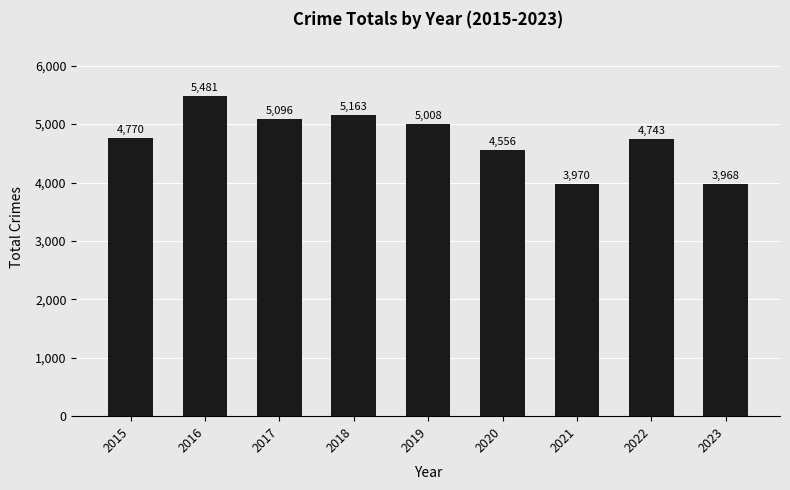

Reading right to left, list all the values displayed in this chart.

2023=3968	2022=4743	2021=3970	2020=4556	2019=5008	2018=5163	2017=5096	2016=5481	2015=4770